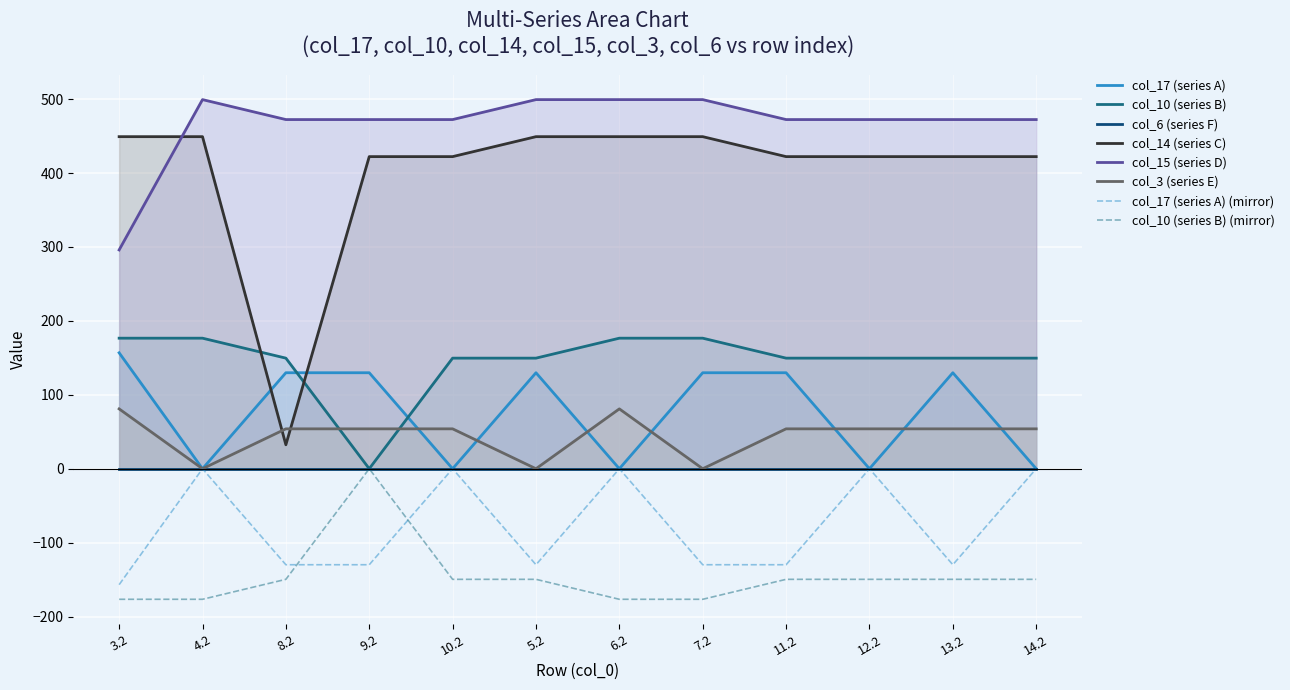

How many intersections are there between col_14 and col_15?

1